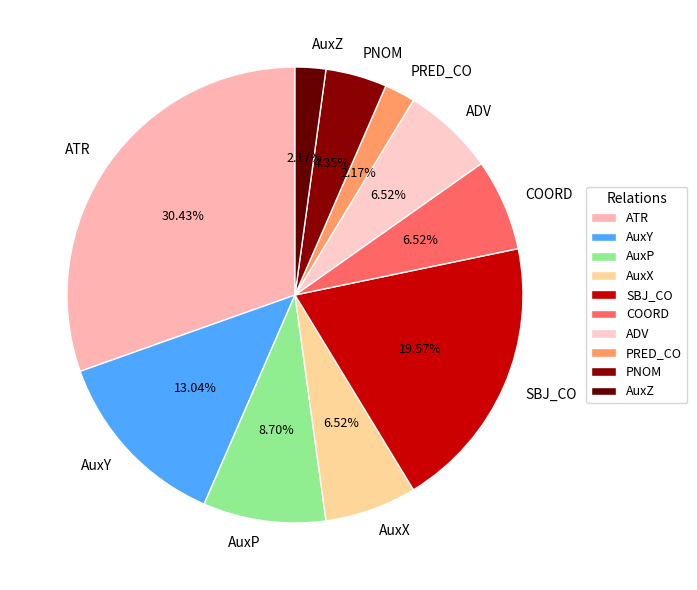

Approximately how many times larger is the value at AuxZ compared to ADV?

0.3